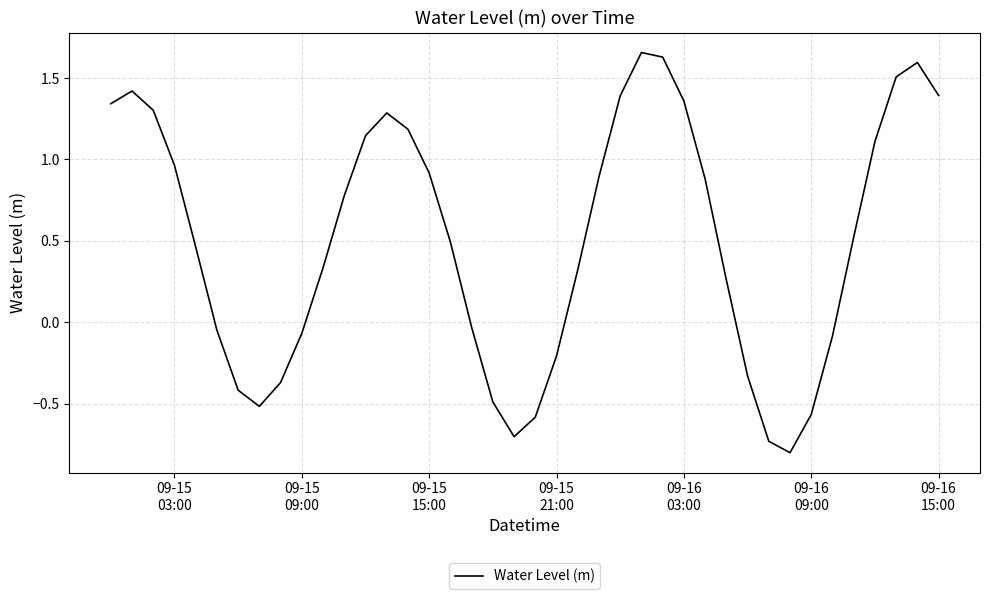

What is the smallest value displayed?

-0.8